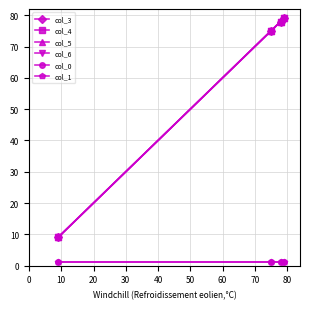

At how many categories does at least one series exceed 10?

3